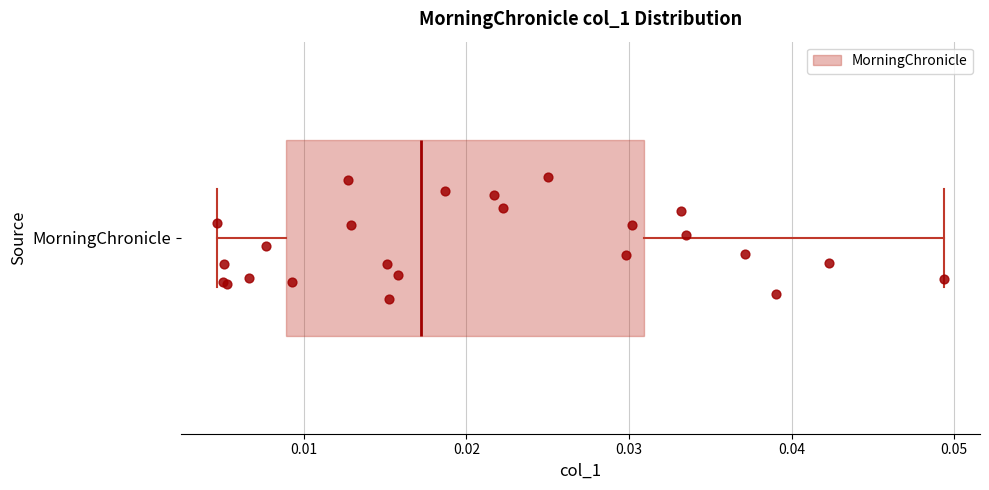

Read this box plot against the x-axis: the position of the median line, the range covered by the box, and the ends of both whiskers. The values are not printed on the chart, so give them approximately, as read against the axis.

median 0.017, box 0.009 to 0.031, whiskers 0.005 to 0.049